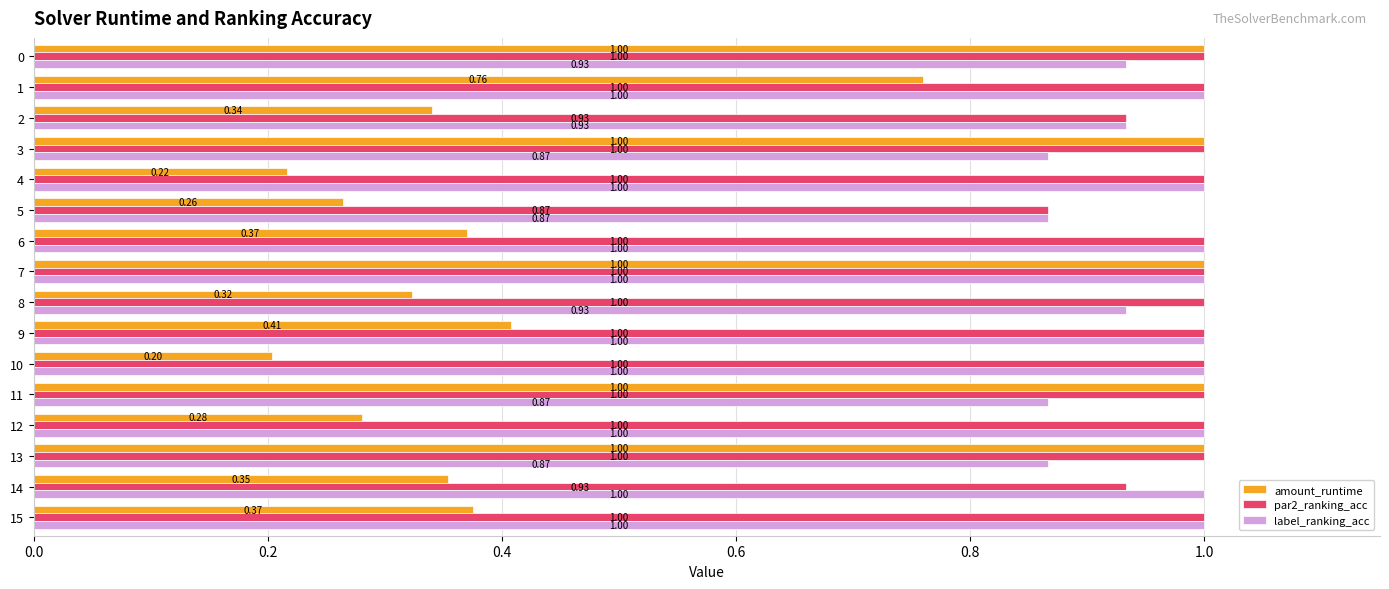

What is the average value of the amount_runtime series?

0.6